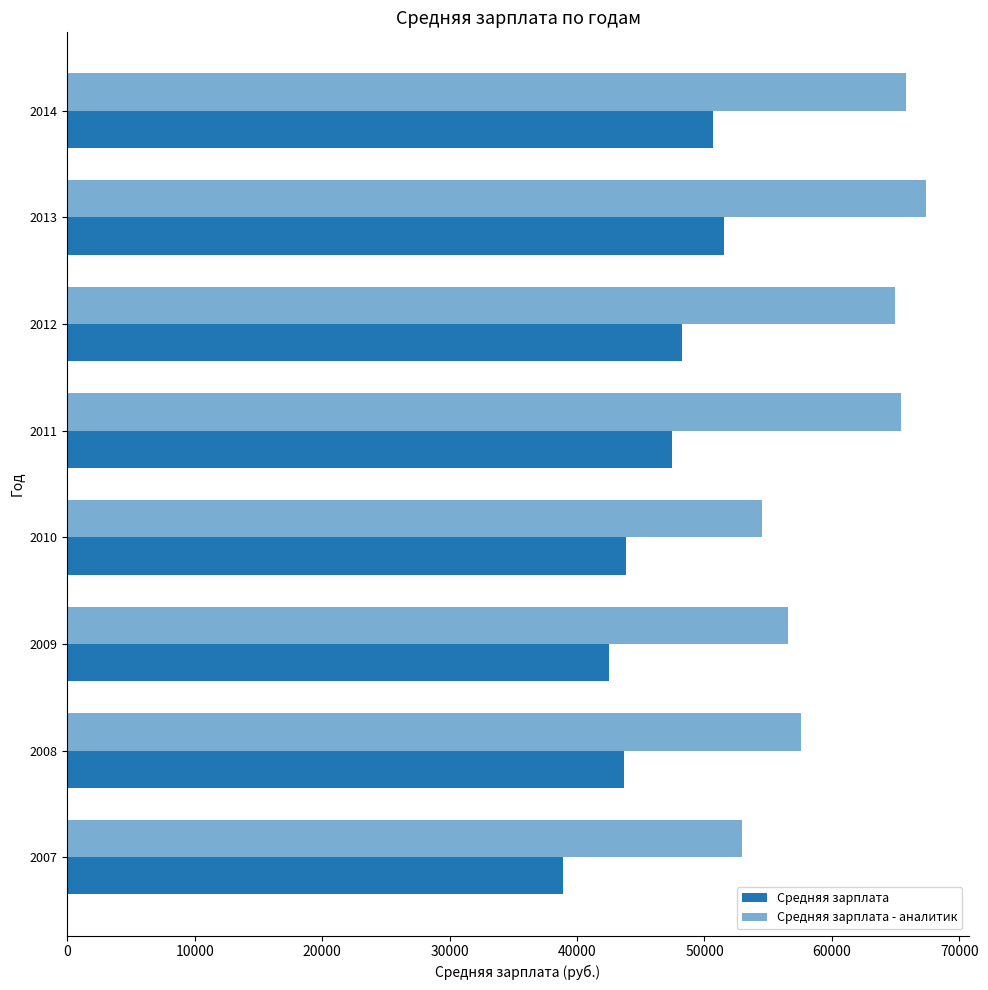

How many data points in Средняя зарплата - аналитик are less than 64927?

4